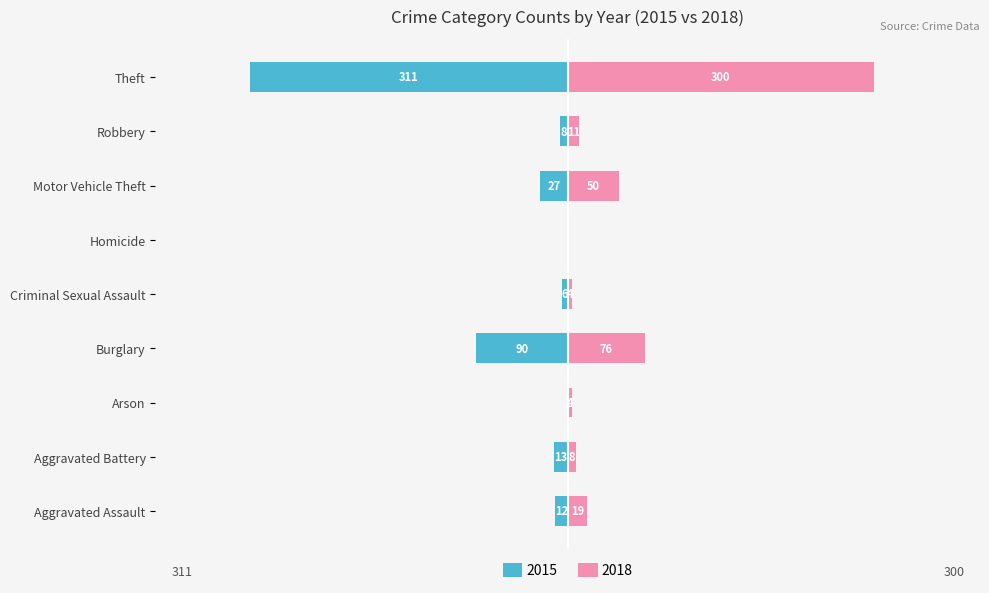

What is the label of the 9th bar from the right?

Aggravated Assault